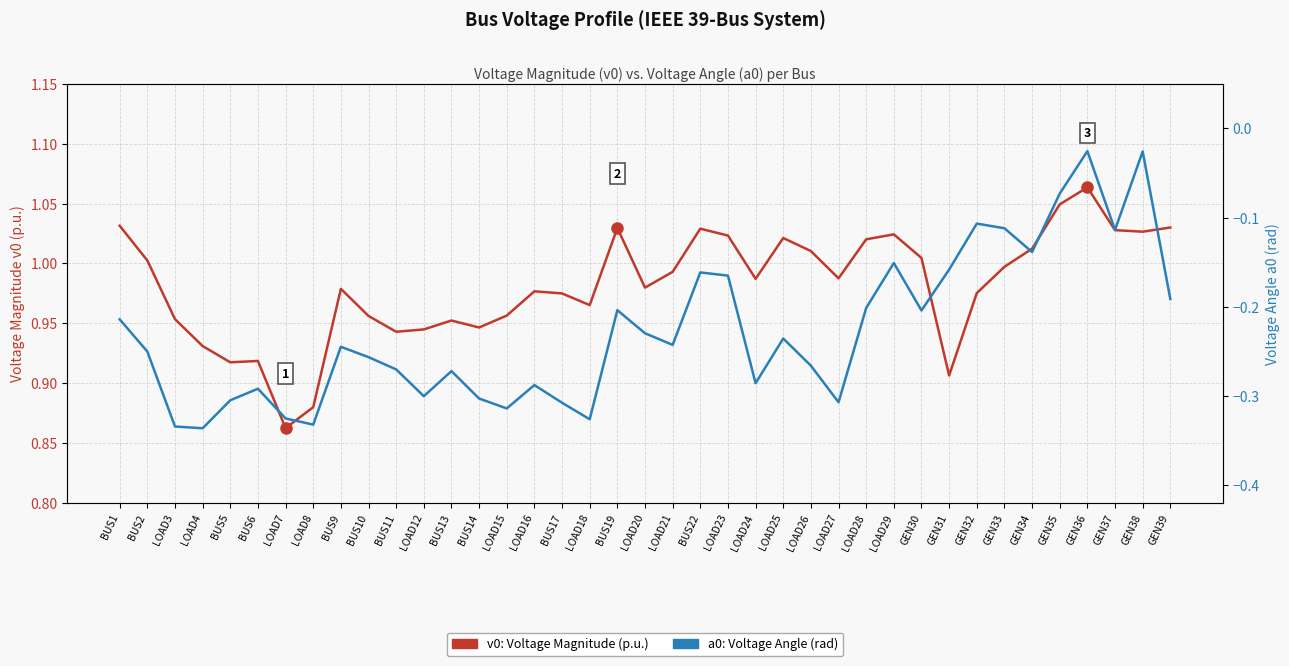

What is the label of the 39th point from the left?

GEN39